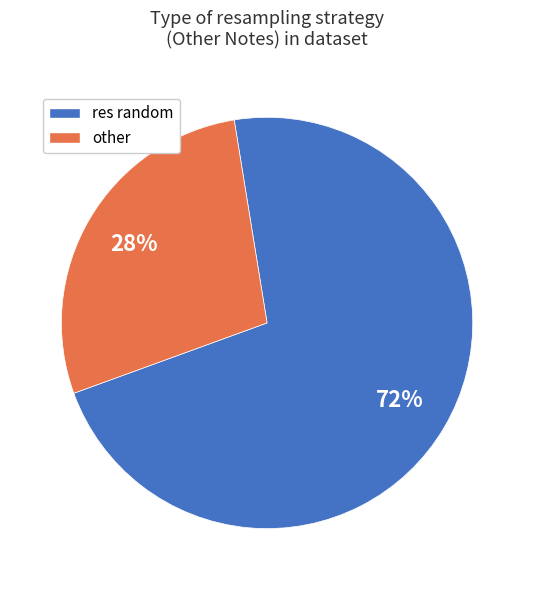

What is the largest slice in the pie chart?

res random